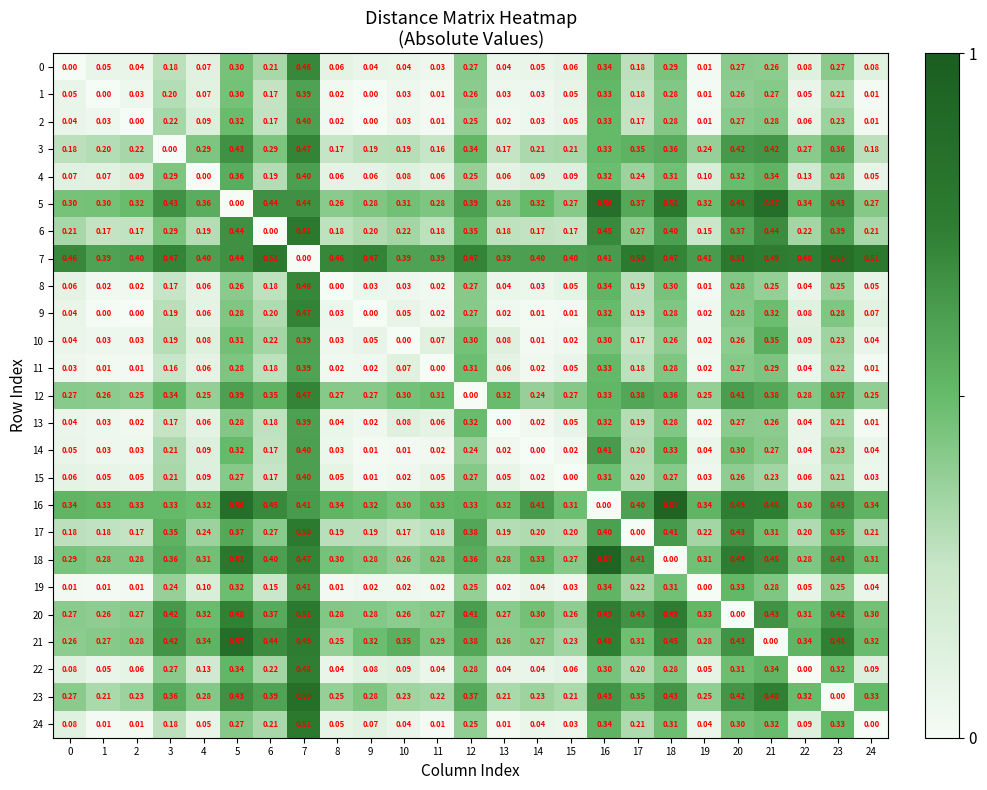

Is the value of 24 at 15 greater than the value of 18 at 22?

No